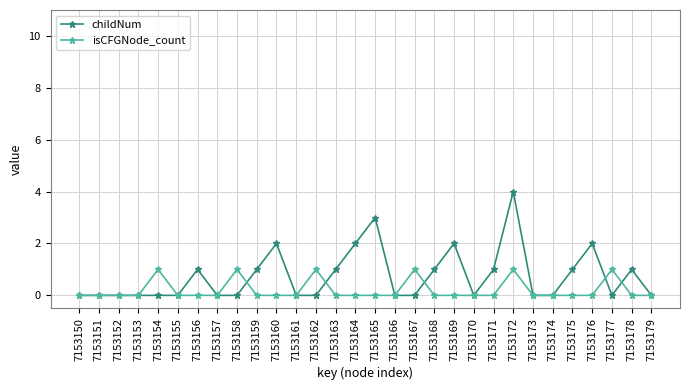

What is the maximum value for isCFGNode_count?

1